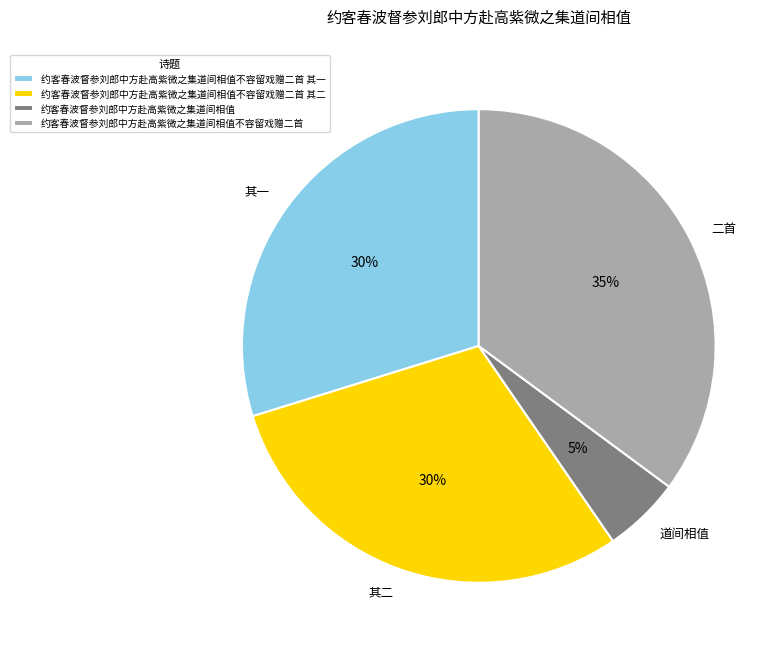

To the nearest percent, what is the combined percentage of 约客春波督参刘郎中方赴高紫微之集道间相值不容留戏赠二首 其二 and 约客春波督参刘郎中方赴高紫微之集道间相值不容留戏赠二首?

65%